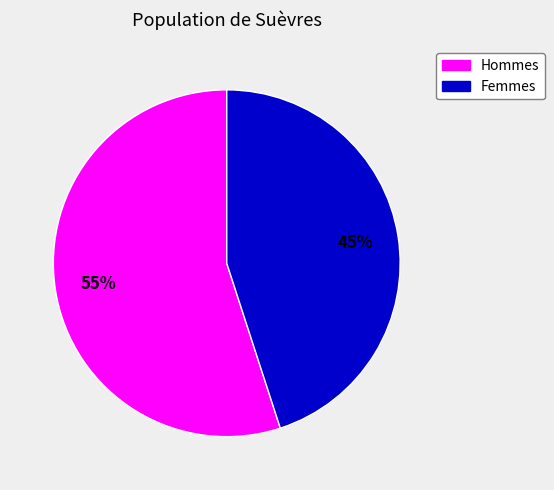

What percentage is the Hommes slice, to the nearest percent?

55%